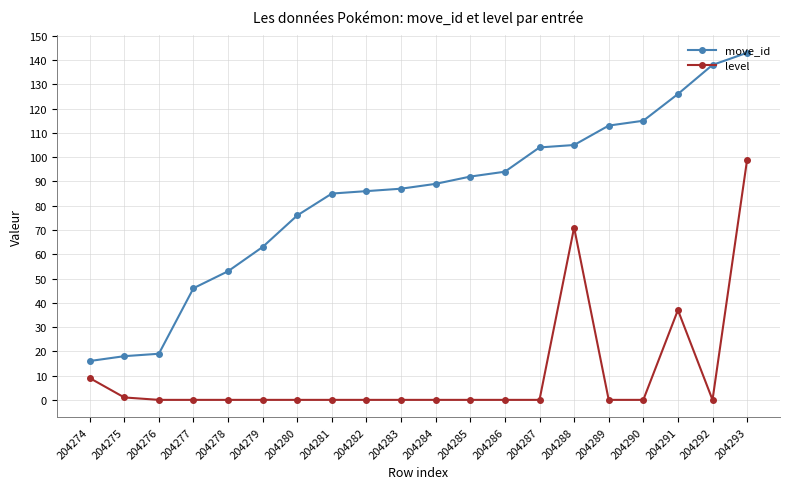

Is it true that move_id equals 143 at 204293?

True